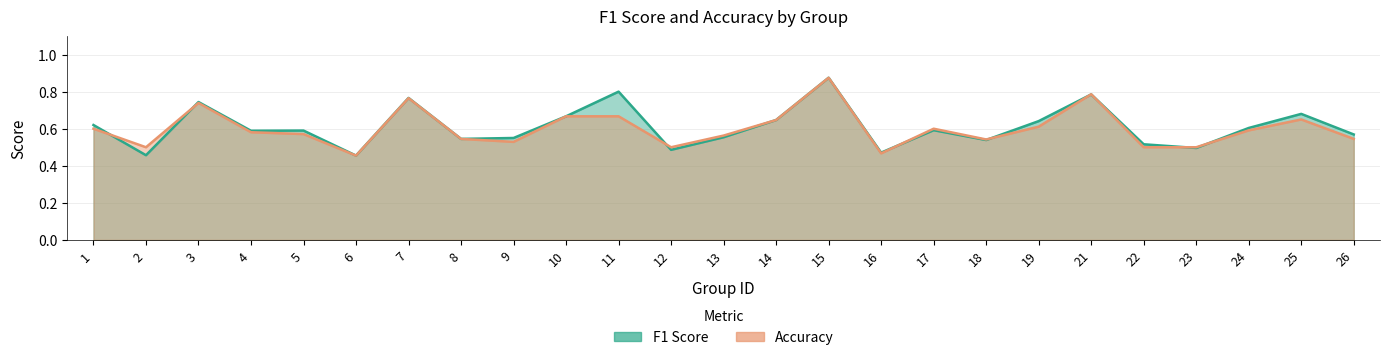

Between which two adjacent categories do f1 and accuracy first intersect?

1 and 2